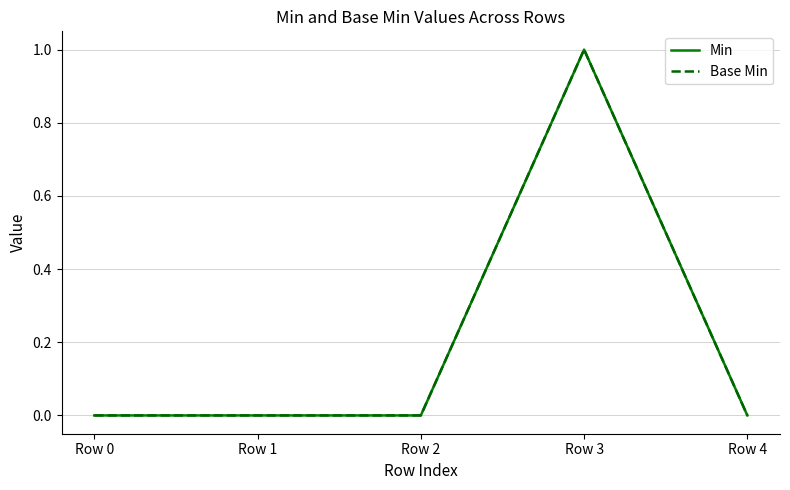

Reading right to left, transcribe all the data shown in this chart.

Min: 0	1	0	0	0
Base Min: 0	1	0	0	0